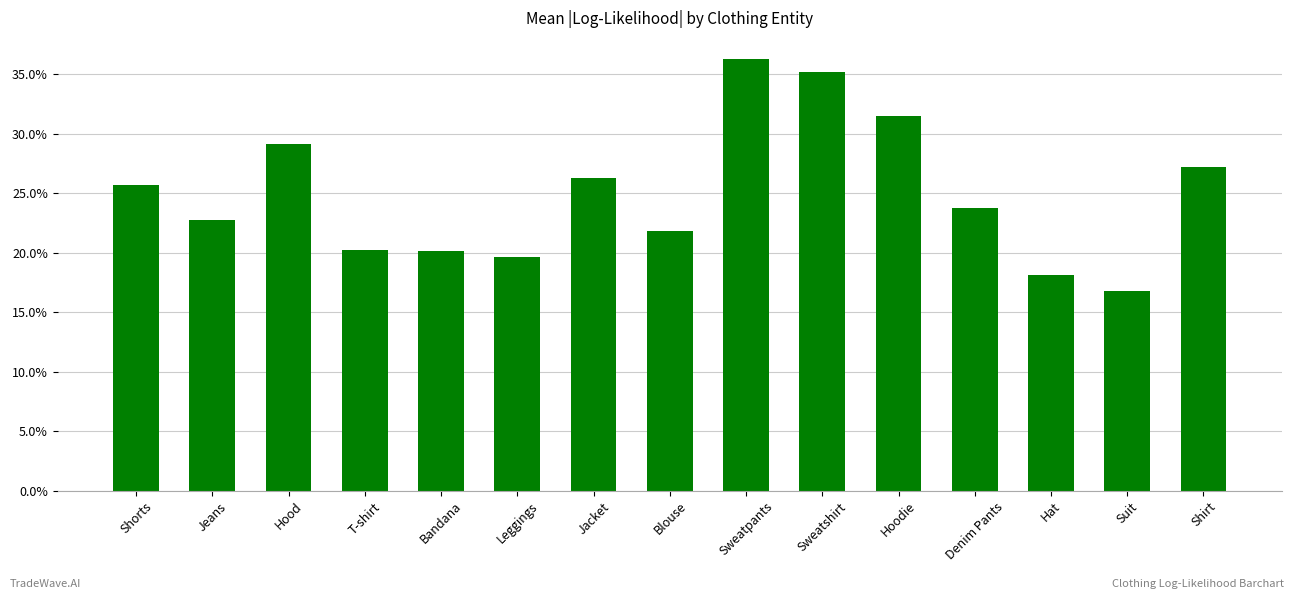

What is the difference between the second highest and minimum values?

18.4